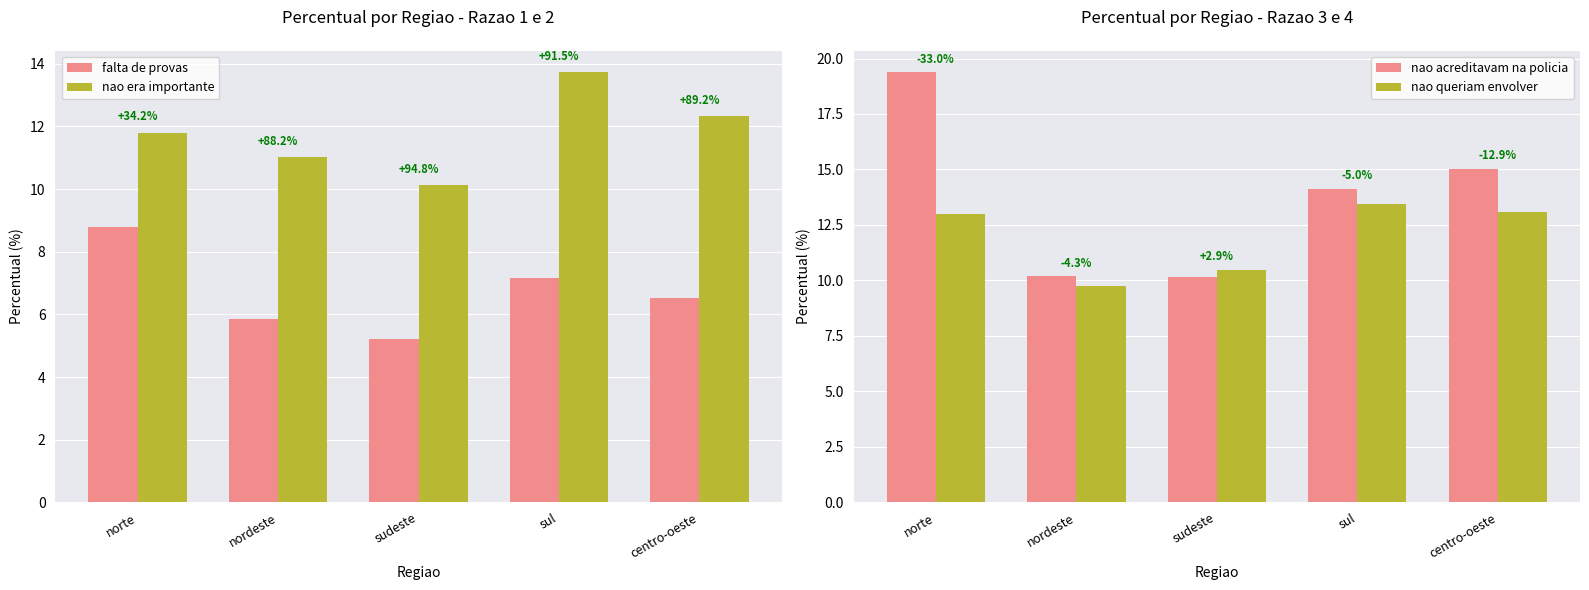

Which series has the largest range (max minus min)?

nao acreditavam na policia